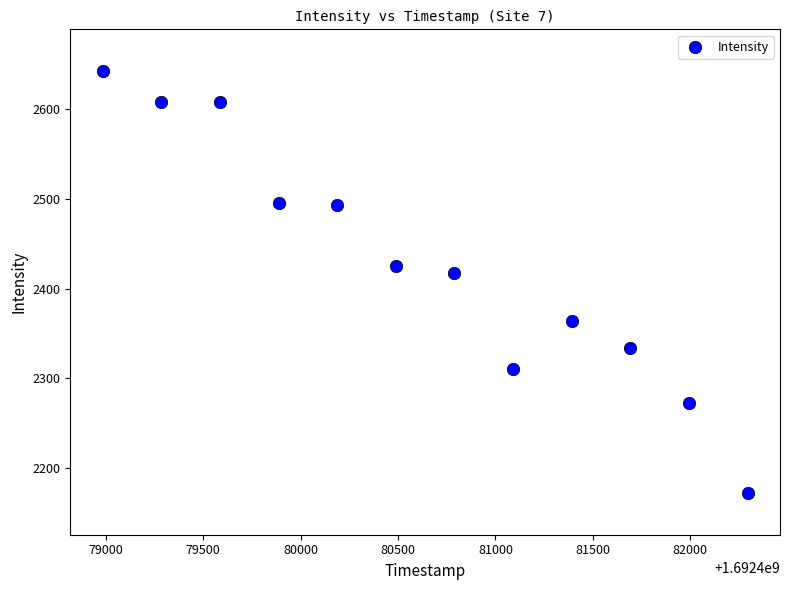

What is the average X value?

1692480639.5